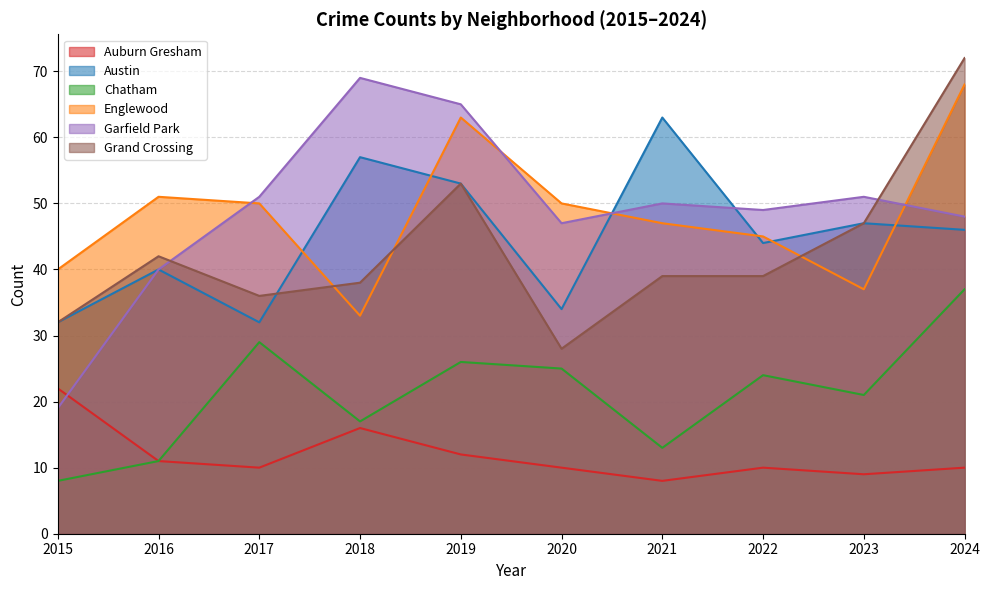

Between 2017 and 2019, which series saw the biggest shift?

Austin